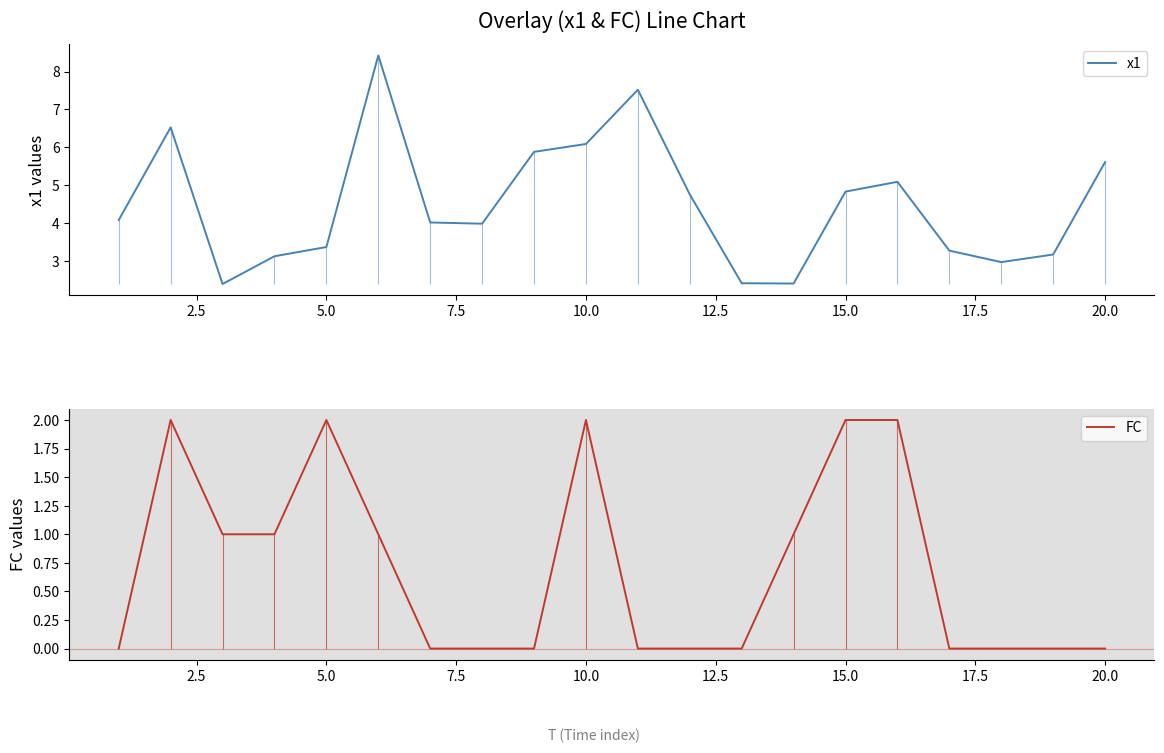

List the series in order of their peak value, lowest first.

FC, x1